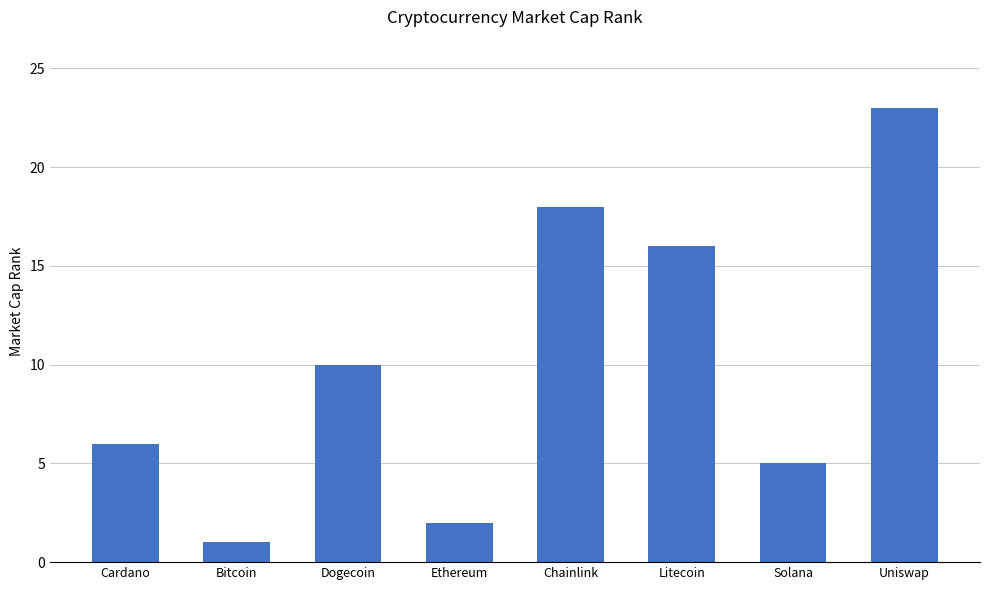

Reading left to right, transcribe all the data shown in this chart.

6	1	10	2	18	16	5	23